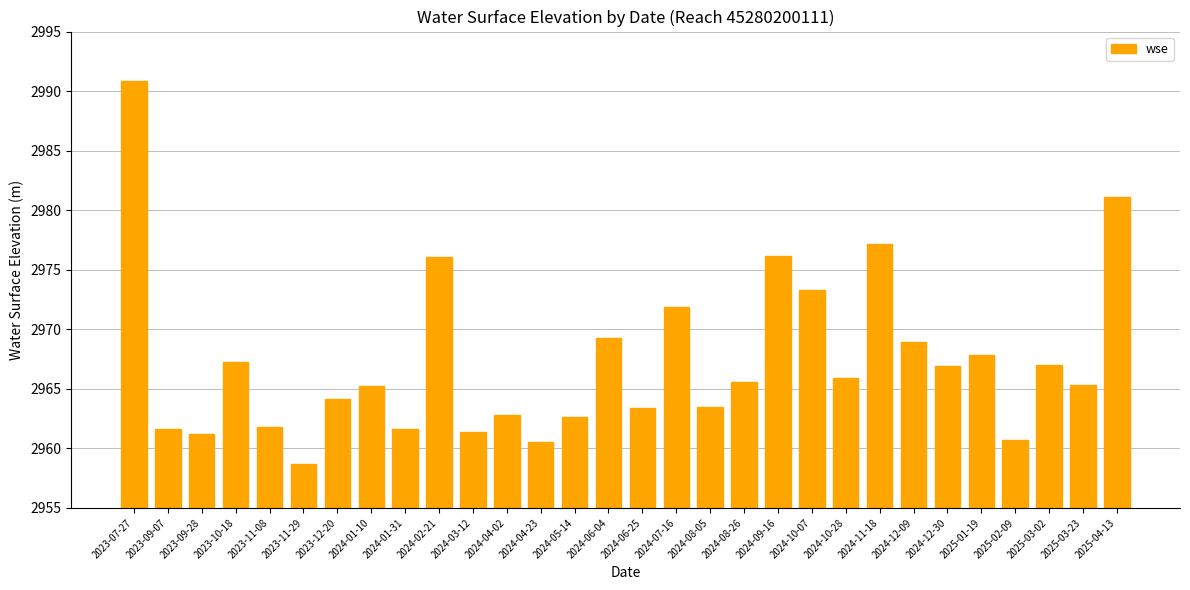

The chart shows a value of 2964.2 at 2023-12-20. True or false?

True